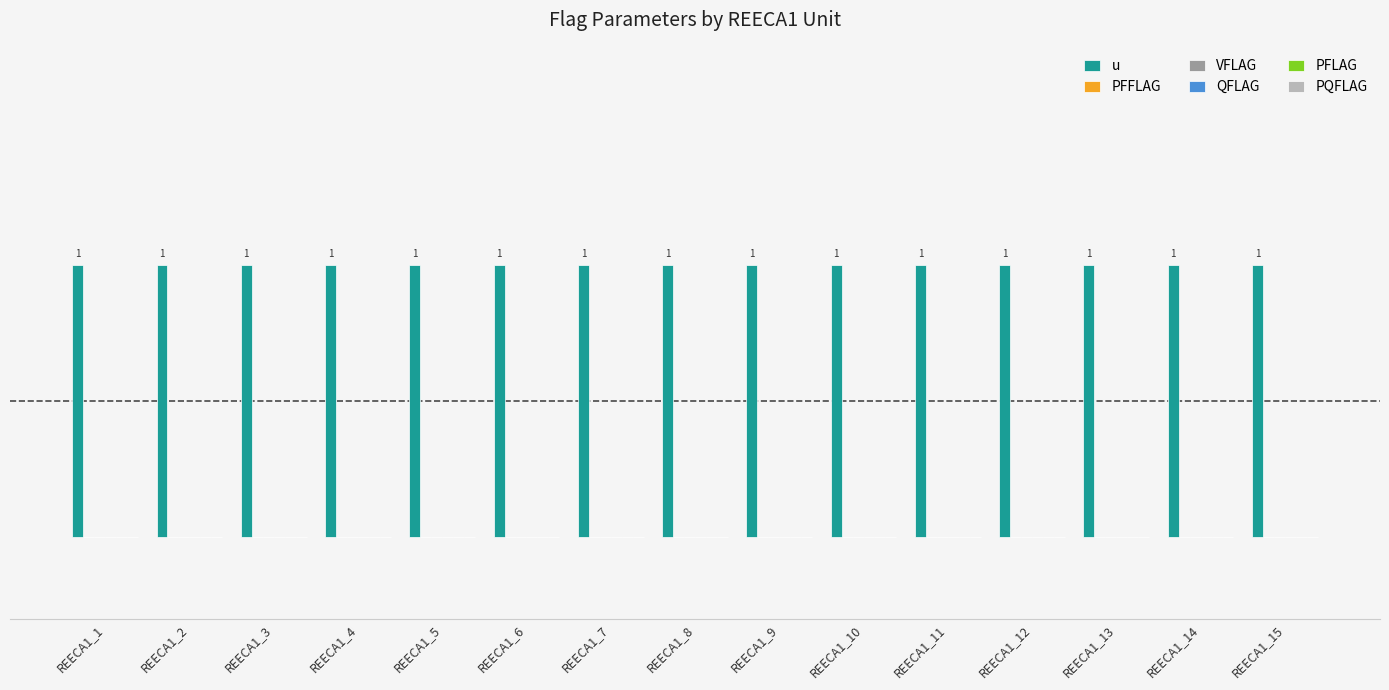

Which series changed the most between REECA1_2 and REECA1_13?

u